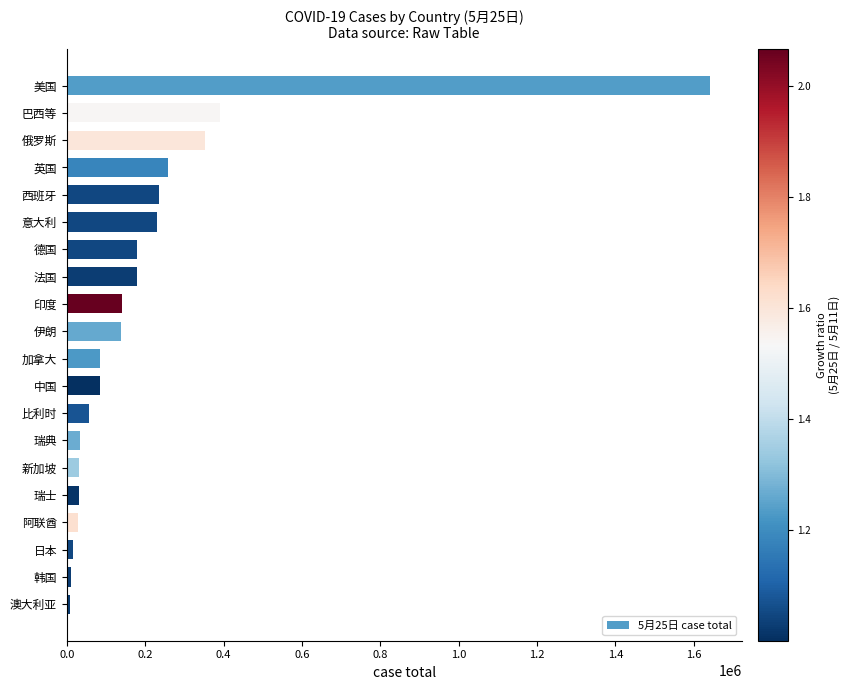

How many bars are there in total?

20